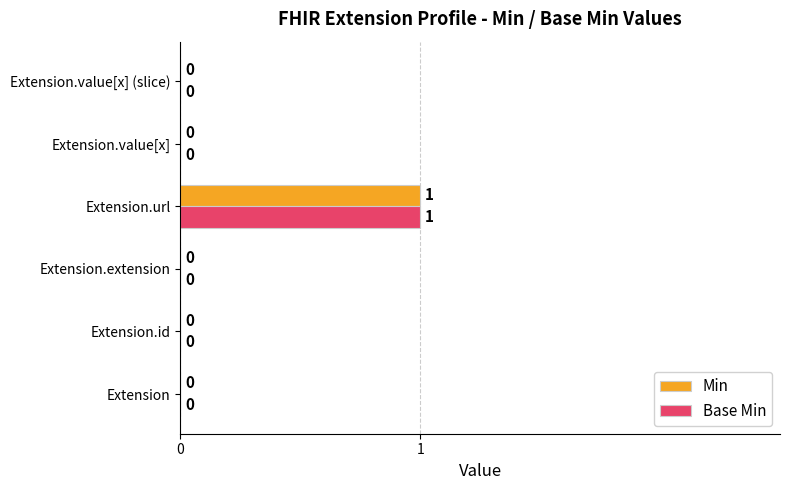

The value of Base Min at Extension is -1. True or false?

False